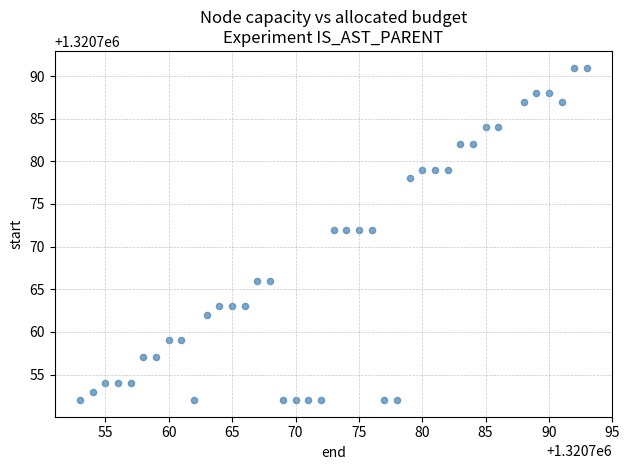

What is the range of Y values (max minus min)?

39